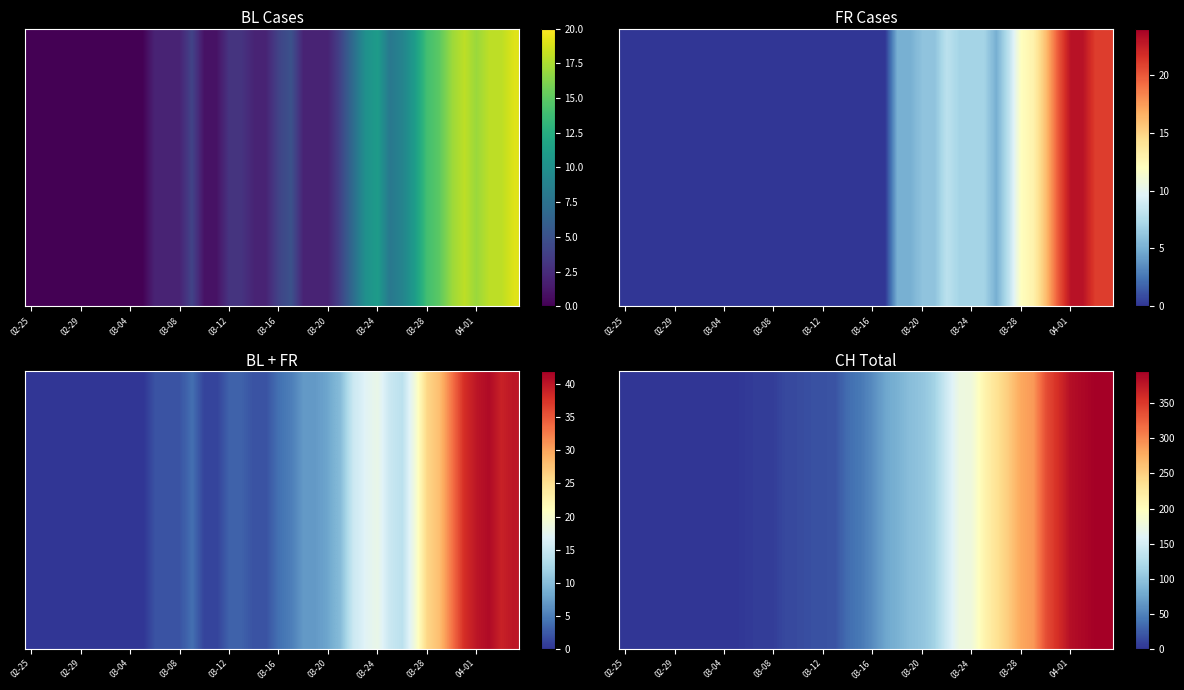

Reading left to right, list all the values displayed in this chart.

0	0	0	0	0	0	0	0	1	1	4	6	6	13	14	17	18	20	36	43	56	75	84	95	101	114	146	175	178	211	233	254	280	290	336	358	383	389	395	395